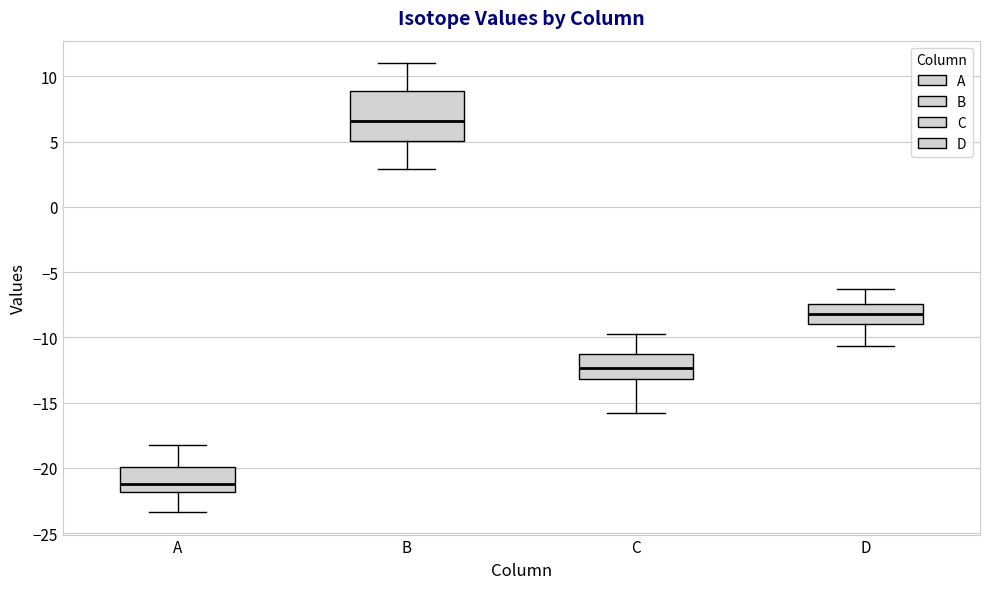

Reading left to right, read every box against the y-axis: the position of its median line, the range the box covers, and the ends of its whiskers. The values are not printed on the chart, so give them approximately, as read against the axis.

A: median -21.0, box -22.0 to -20.0, whiskers -23.5 to -18.0
B: median 6.5, box 5.0 to 9.0, whiskers 3.0 to 11.0
C: median -12.5, box -13.0 to -11.5, whiskers -16.0 to -10.0
D: median -8.0, box -9.0 to -7.5, whiskers -10.5 to -6.5